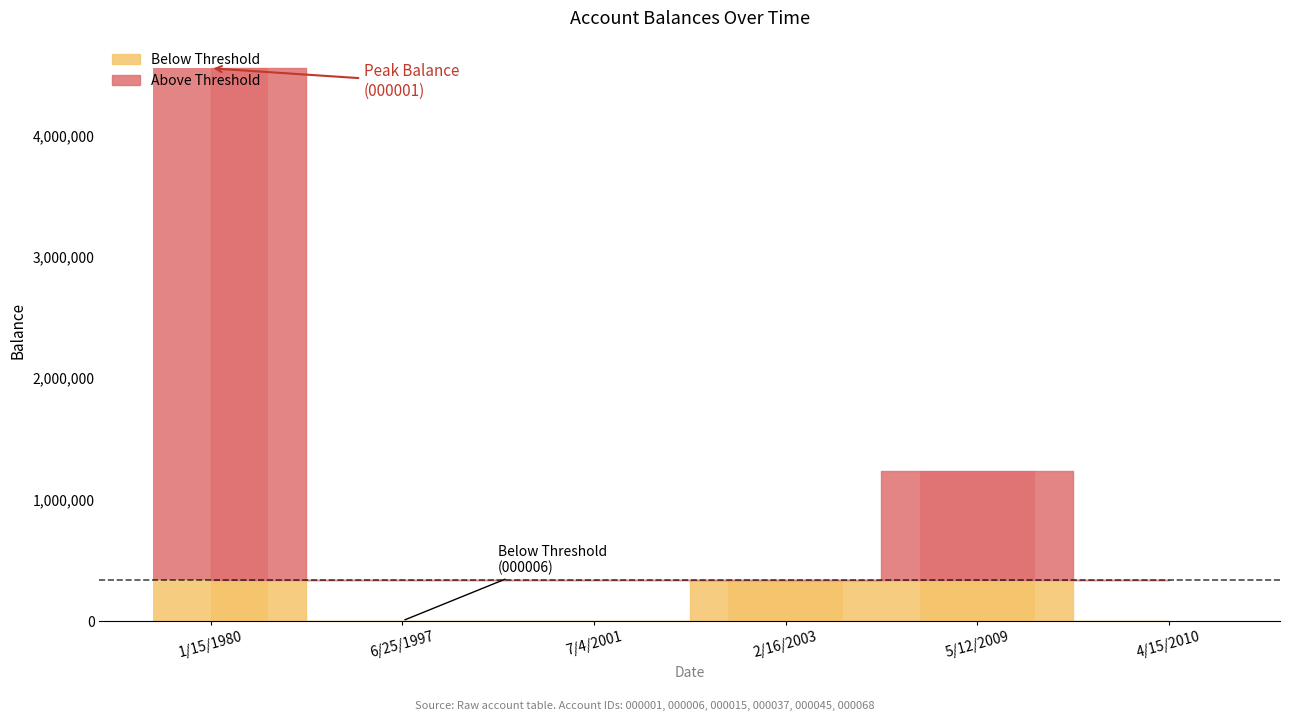

What is the difference between the maximum and minimum values?

4213454